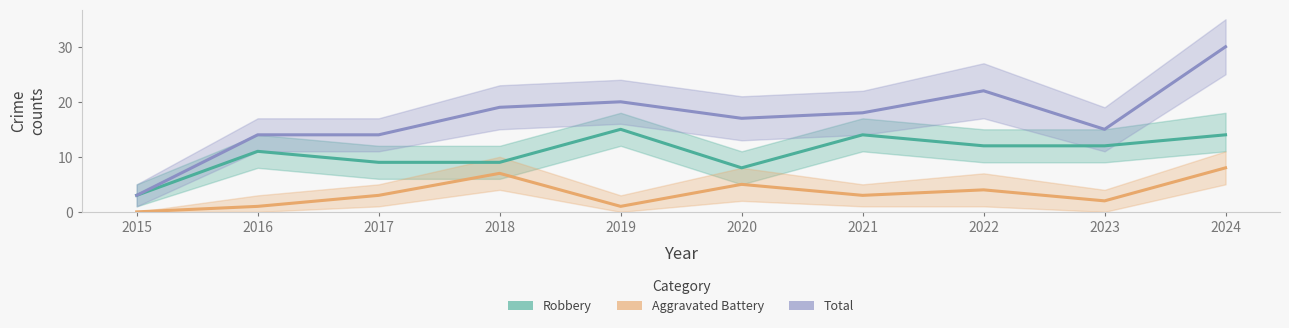

At which label does Robbery reach its minimum?

2015